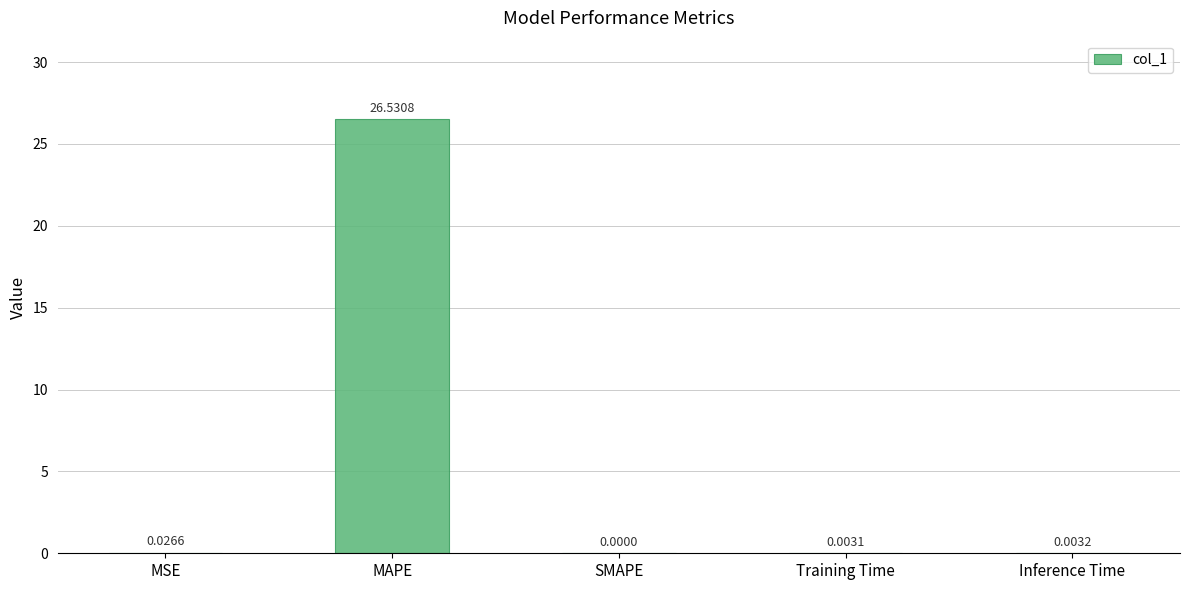

Which has a higher value, SMAPE or Training Time?

Training Time